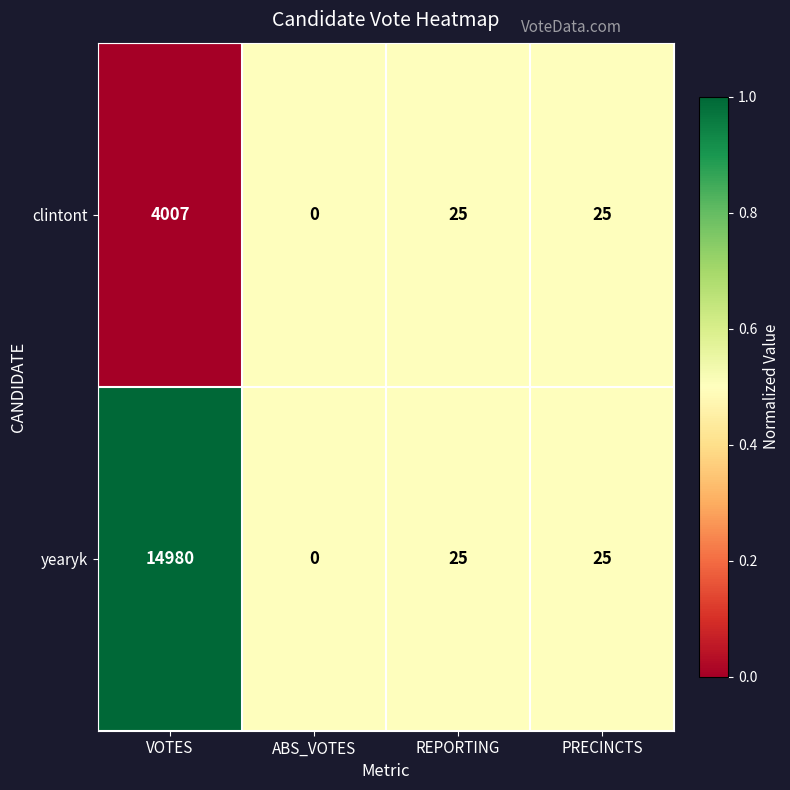

Which series has the largest total across all categories?

yearyk